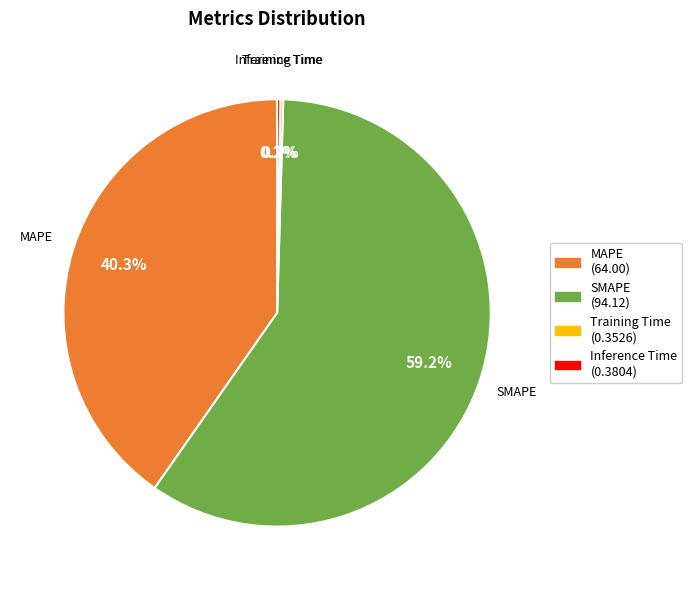

Is there a majority slice in this chart?

Yes